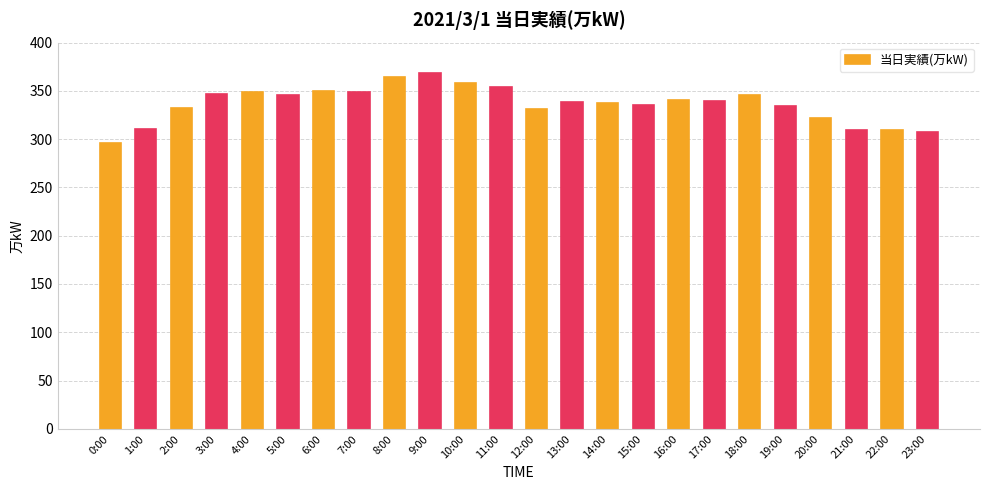

How many bars are there in total?

24